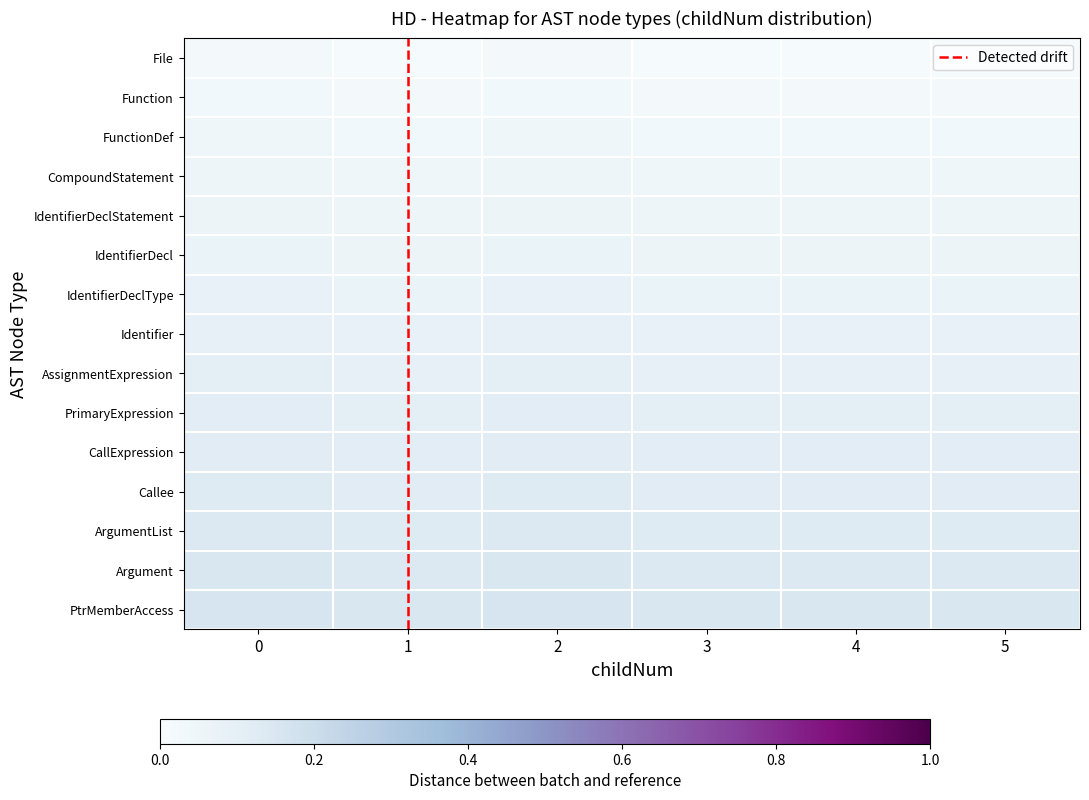

The CompoundStatement series shows 0.0 at 5. True or false?

True